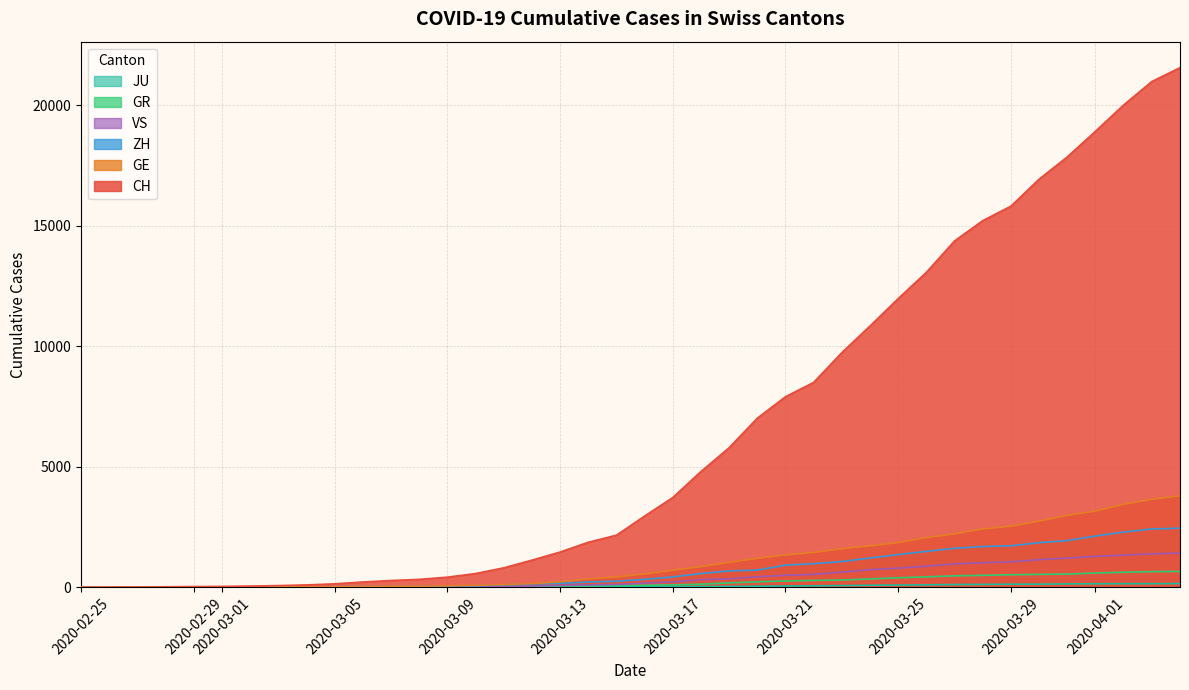

Which series has the widest spread of values?

CH